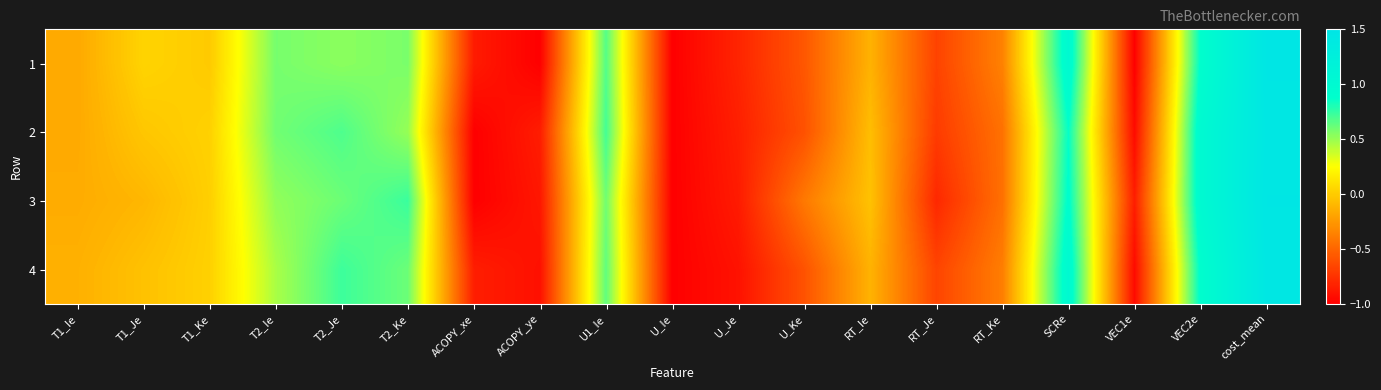

Reading left to right, transcribe all the data shown in this chart.

1: T1_Ie=-0.2	T1_Je=0.0	T1_Ke=-0.0	T2_Ie=0.6	T2_Je=0.5	T2_Ke=0.6	ACOPY_xe=-0.9	ACOPY_ye=-1.0	U1_Ie=0.7	U_Ie=-1.0	U_Je=-0.8	U_Ke=-0.6	RT_Ie=-0.1	RT_Je=-0.7	RT_Ke=-0.4	SCRe=1.0	VEC1e=-1.0	VEC2e=0.9	cost_mean=1.5
2: T1_Ie=-0.2	T1_Je=-0.0	T1_Ke=0.0	T2_Ie=0.6	T2_Je=0.7	T2_Ke=0.5	ACOPY_xe=-1.0	ACOPY_ye=-0.9	U1_Ie=0.7	U_Ie=-1.0	U_Je=-0.8	U_Ke=-0.6	RT_Ie=-0.1	RT_Je=-0.7	RT_Ke=-0.4	SCRe=0.9	VEC1e=-0.9	VEC2e=1.0	cost_mean=1.4
3: T1_Ie=-0.2	T1_Je=-0.1	T1_Ke=0.0	T2_Ie=0.5	T2_Je=0.6	T2_Ke=0.7	ACOPY_xe=-1.0	ACOPY_ye=-0.9	U1_Ie=0.6	U_Ie=-1.0	U_Je=-0.9	U_Ke=-0.4	RT_Ie=-0.0	RT_Je=-0.8	RT_Ke=-0.4	SCRe=0.9	VEC1e=-0.9	VEC2e=1.0	cost_mean=1.5
4: T1_Ie=-0.1	T1_Je=-0.0	T1_Ke=0.0	T2_Ie=0.5	T2_Je=0.7	T2_Ke=0.6	ACOPY_xe=-0.9	ACOPY_ye=-0.9	U1_Ie=0.6	U_Ie=-1.0	U_Je=-0.9	U_Ke=-0.6	RT_Ie=-0.1	RT_Je=-0.7	RT_Ke=-0.4	SCRe=1.0	VEC1e=-1.0	VEC2e=0.9	cost_mean=1.4